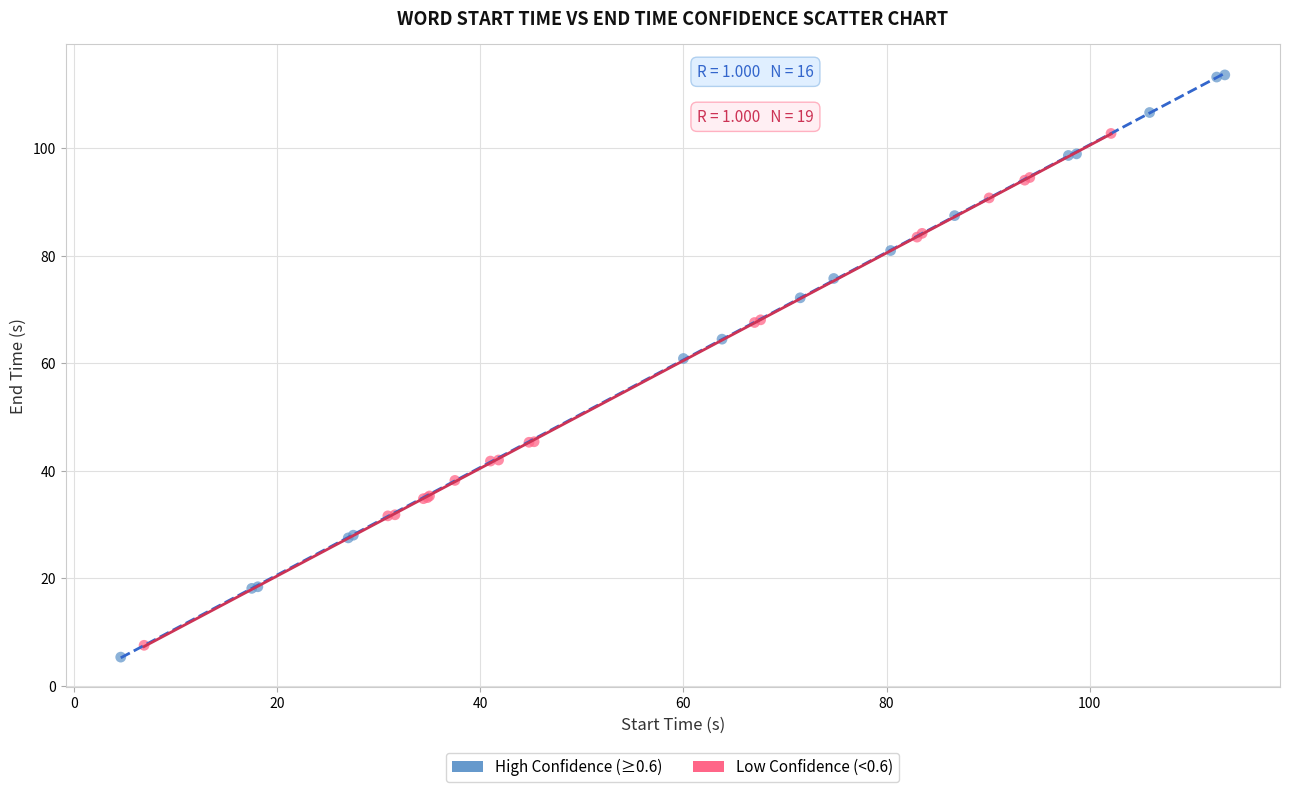

Which series has the widest spread of Y values?

High Confidence (≥0.6)